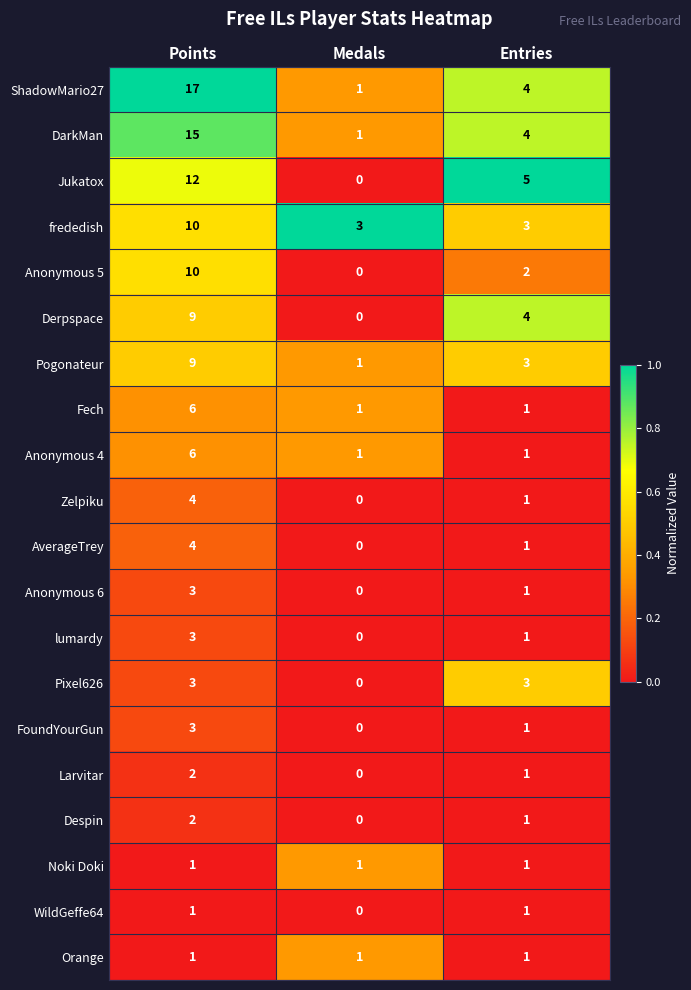

Which label corresponds to the smallest value in the chart?

Medals